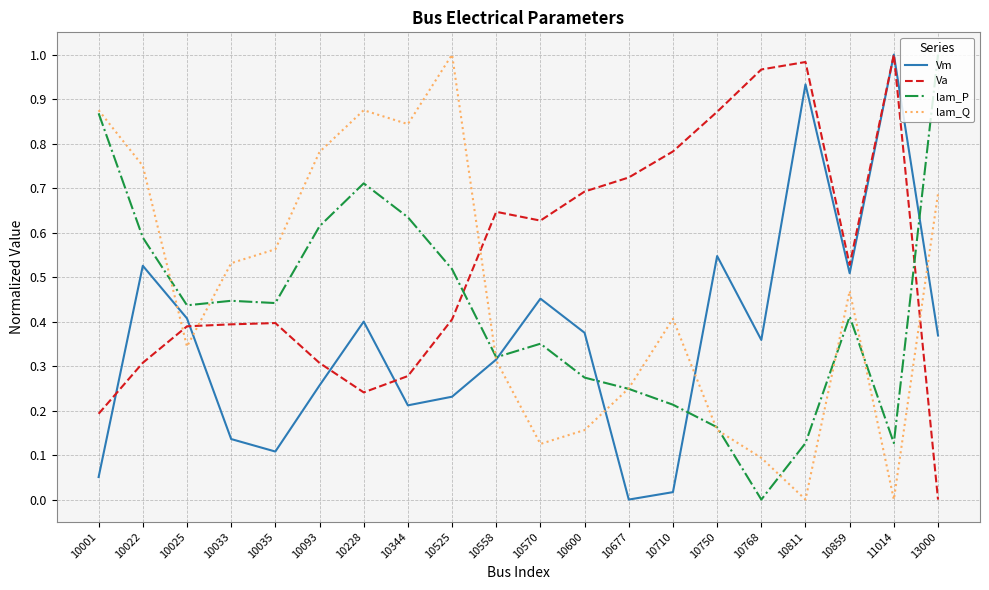

What is the total value across all series at 10768?

1.4